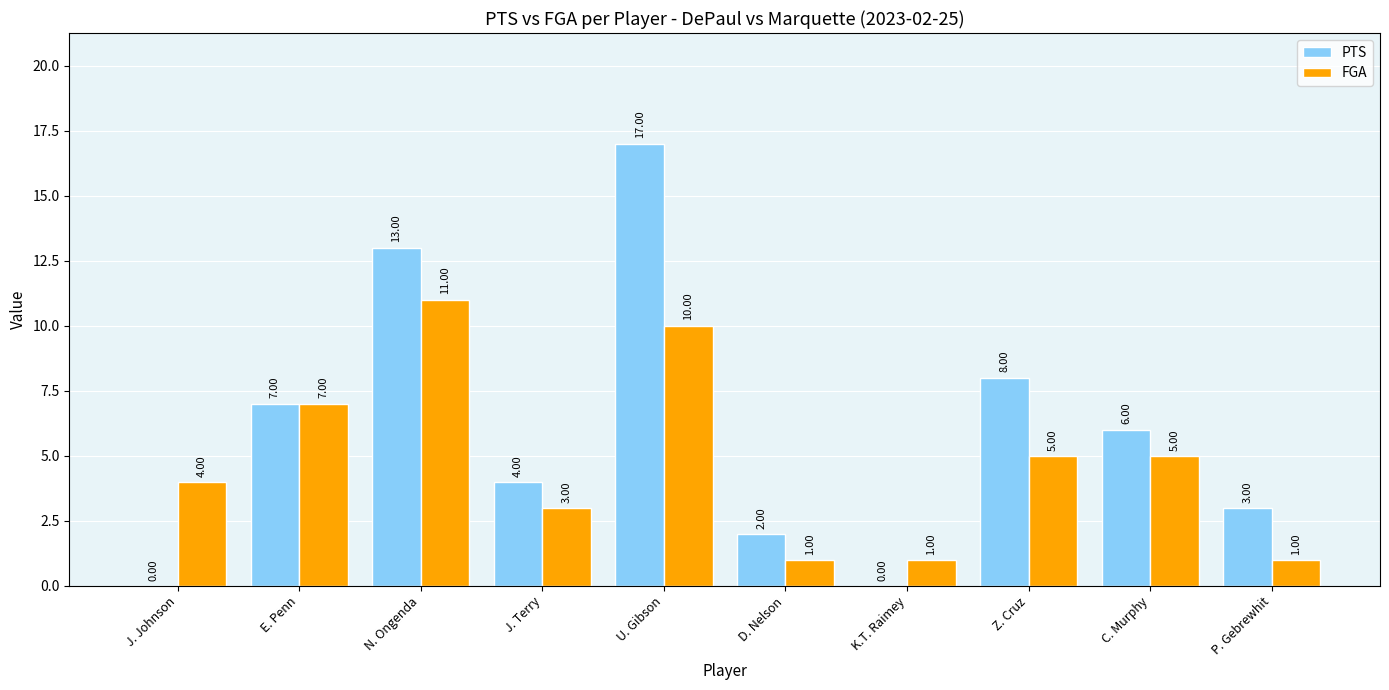

Which series has the largest total across all categories?

PTS